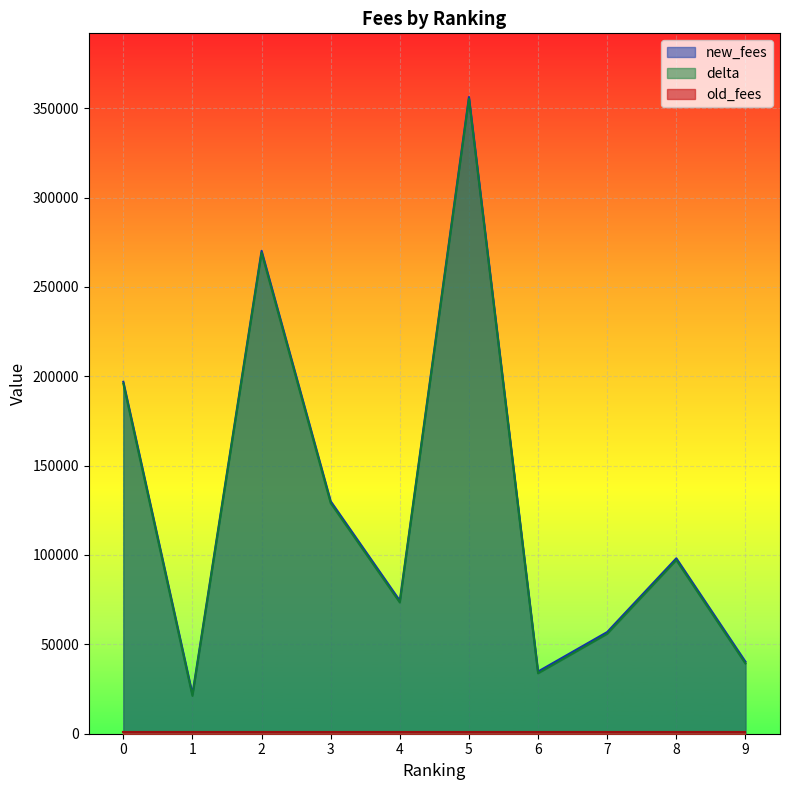

Which category has the highest value across all series?

5